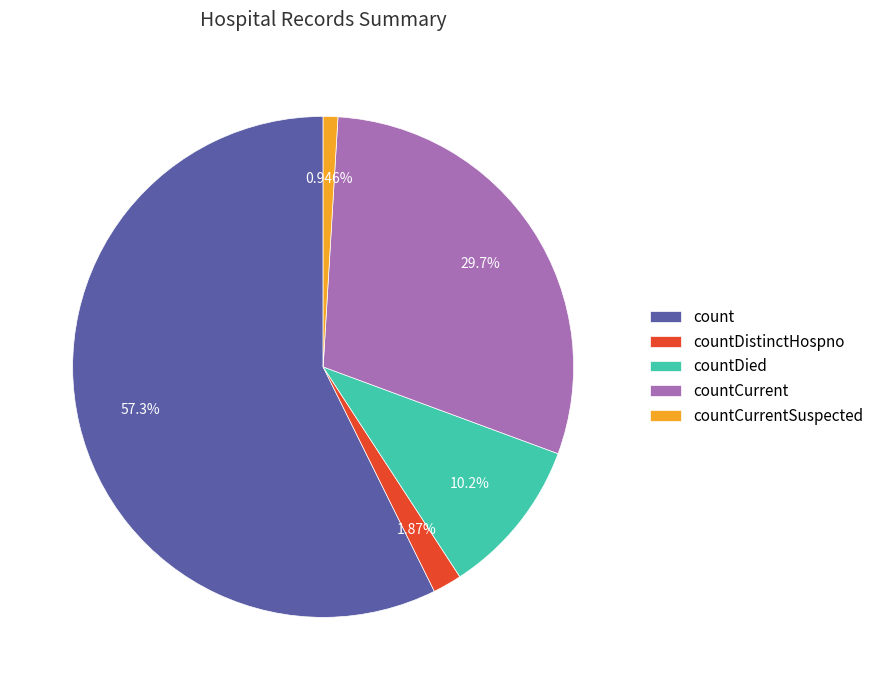

How much of the chart is everything except countCurrent?

70.3%